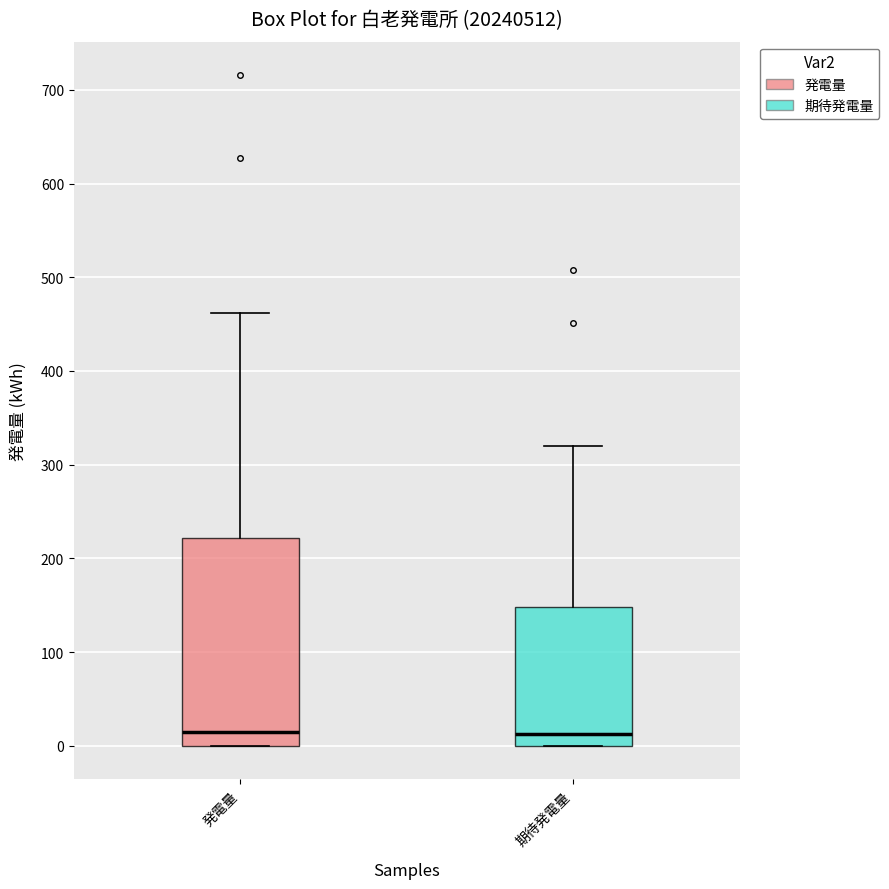

Where is the upper edge of the box for 期待発電量 on the y-axis? The values are not printed on the chart, so give them approximately, as read against the axis.

150